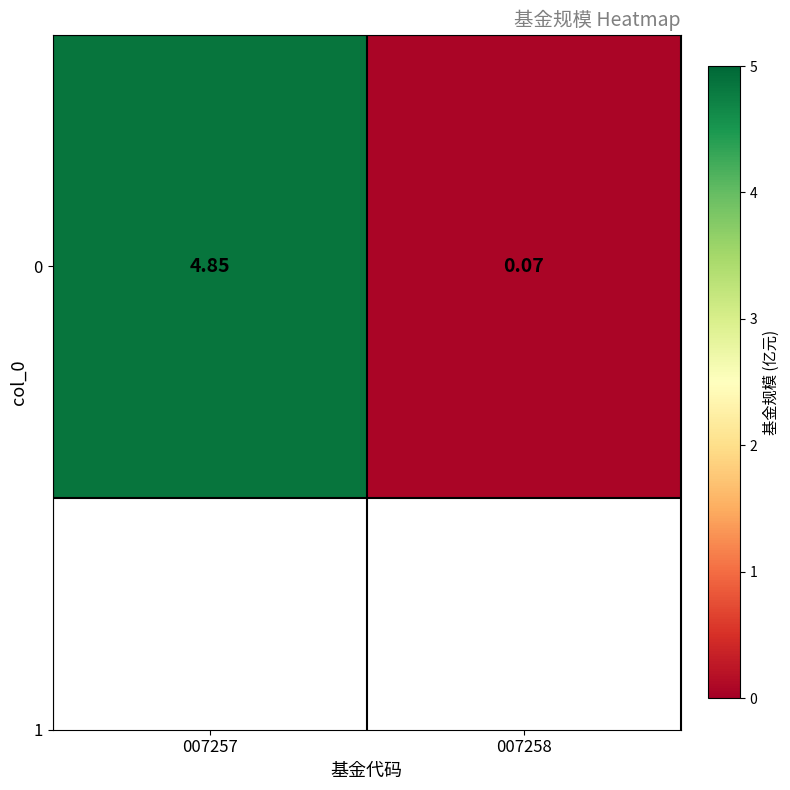

Rank the categories by value from highest to lowest.

007257, 007258